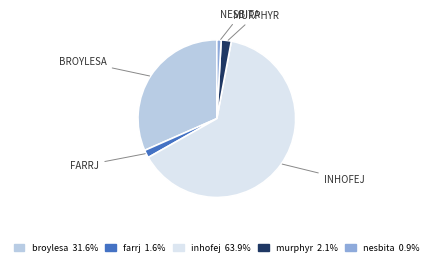

Combined, do murphyr and broylesa account for over 50%?

No